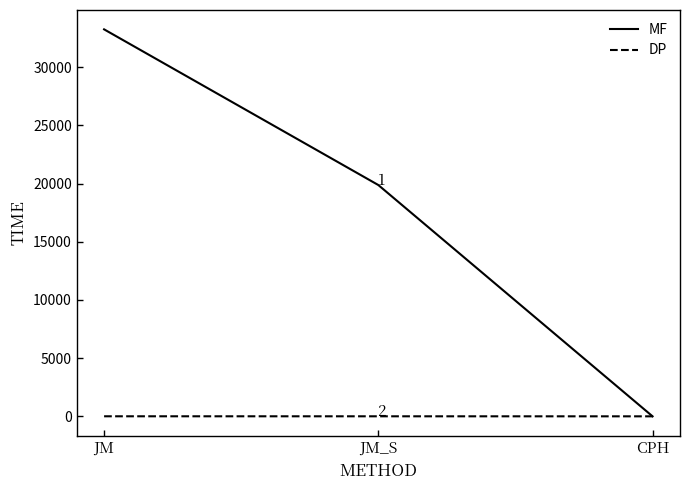

Which category has the highest value in the MF series?

JM